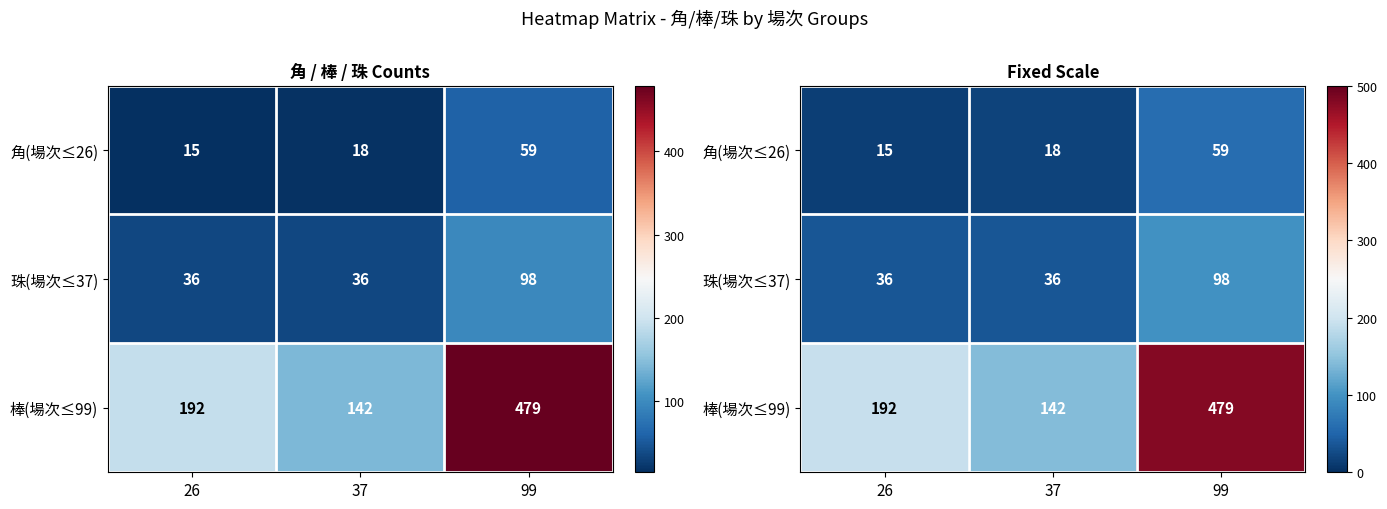

What is the maximum value shown in the chart?

479